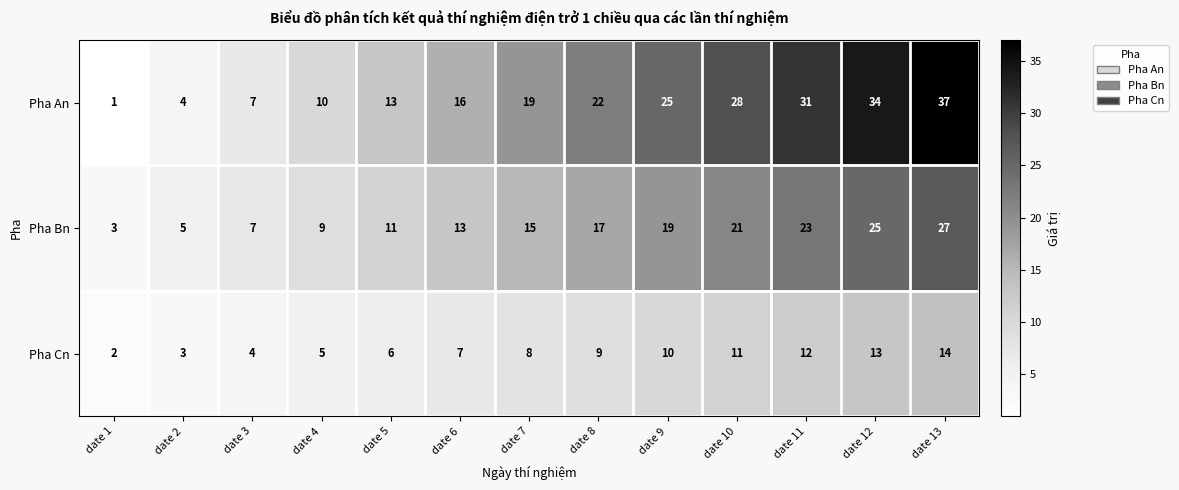

The Pha An series shows 46 at date 11. True or false?

False